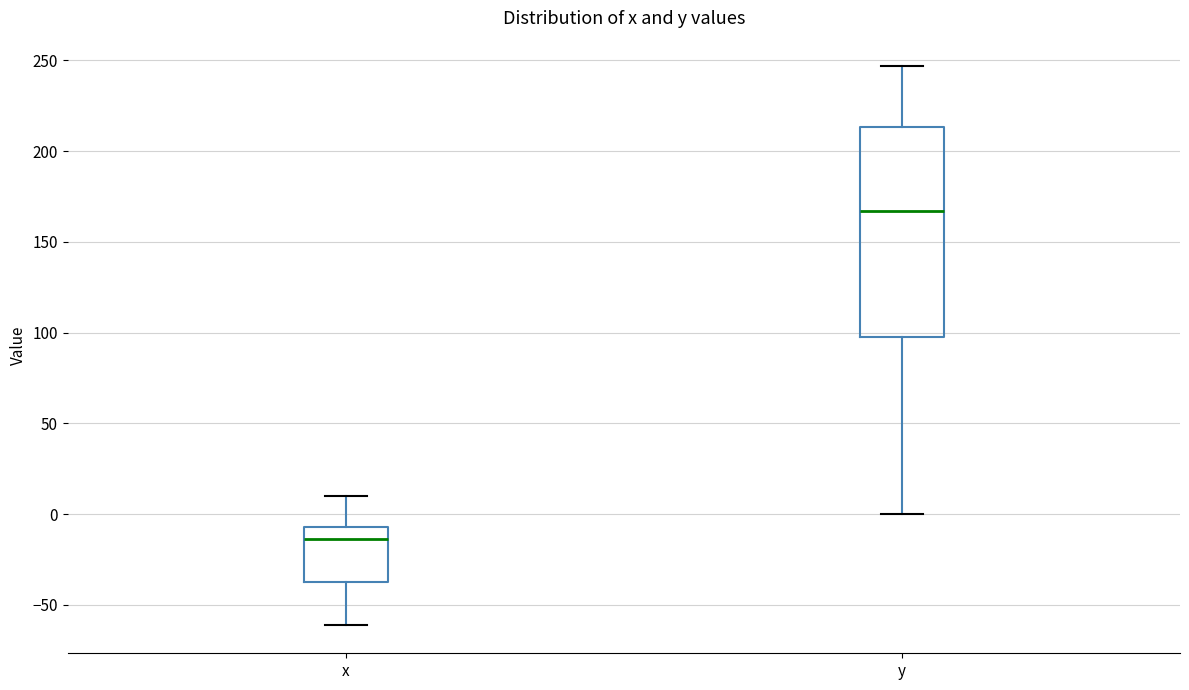

Where does the median line of the box for y sit on the y-axis? The values are not printed on the chart, so give them approximately, as read against the axis.

165